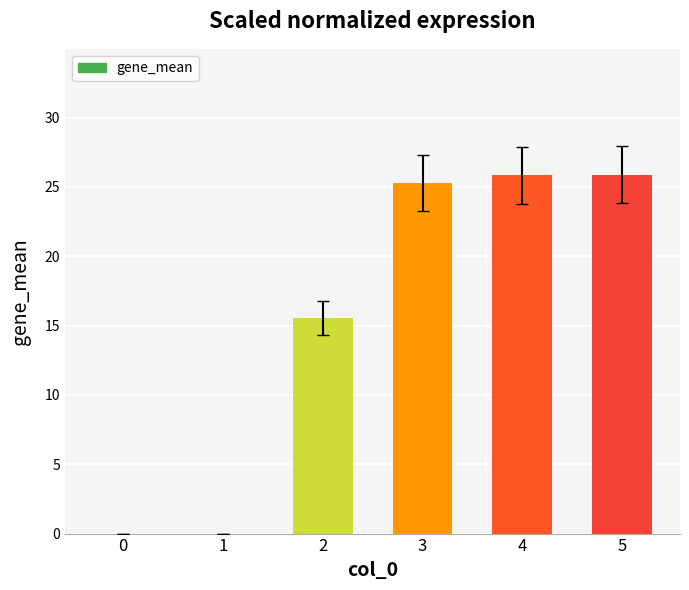

Which has a higher value, 2 or 5?

5